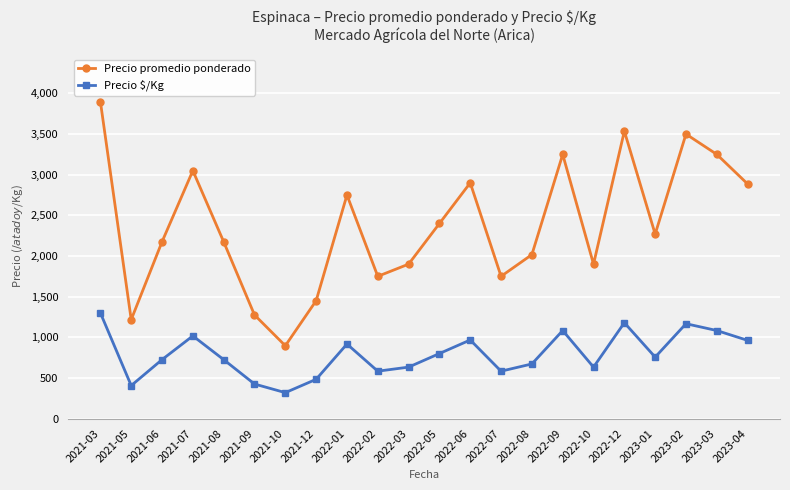

True or false: Precio $/Kg and Precio promedio ponderado intersect in this chart.

False